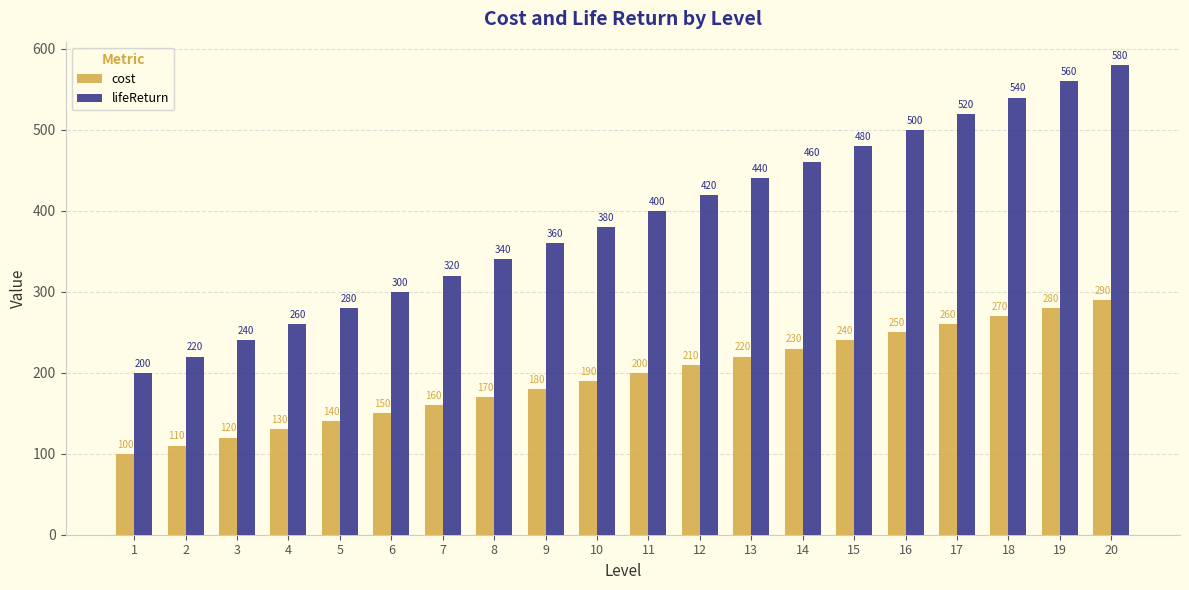

What is the smallest value displayed?

100